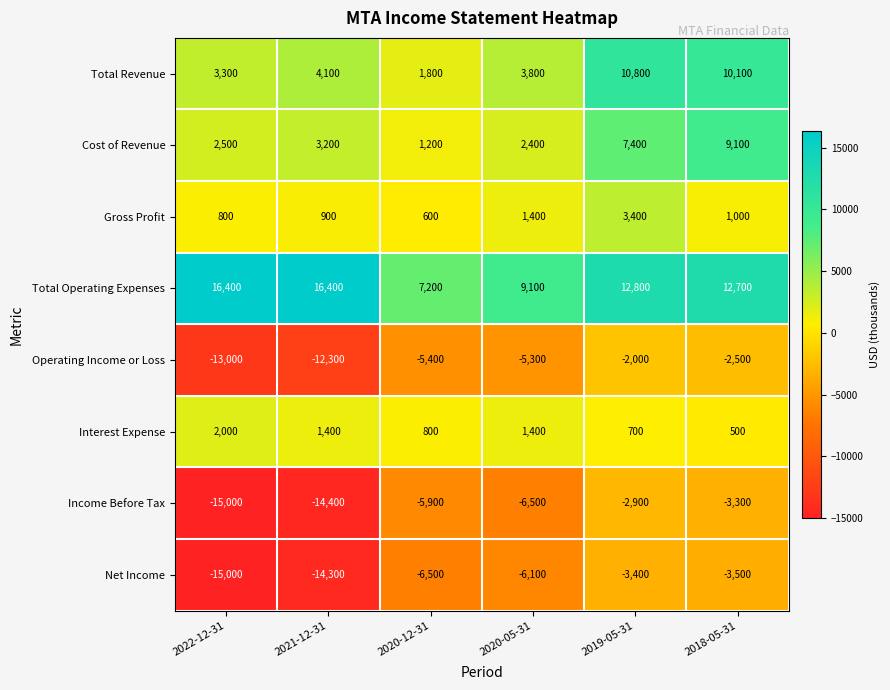

Which category has the lowest value in the Operating Income or Loss series?

2022-12-31